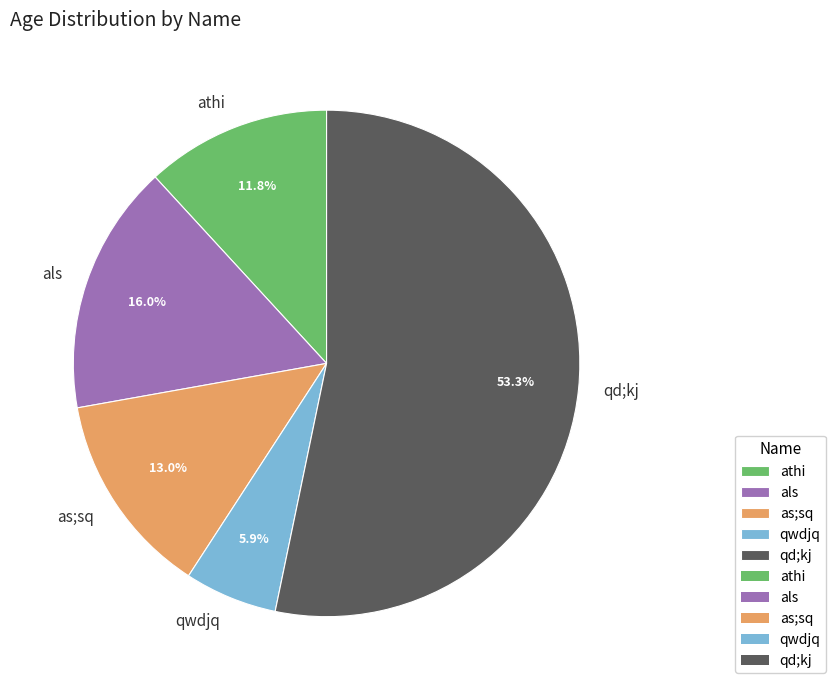

Which category has the biggest portion of the pie?

qd;kj